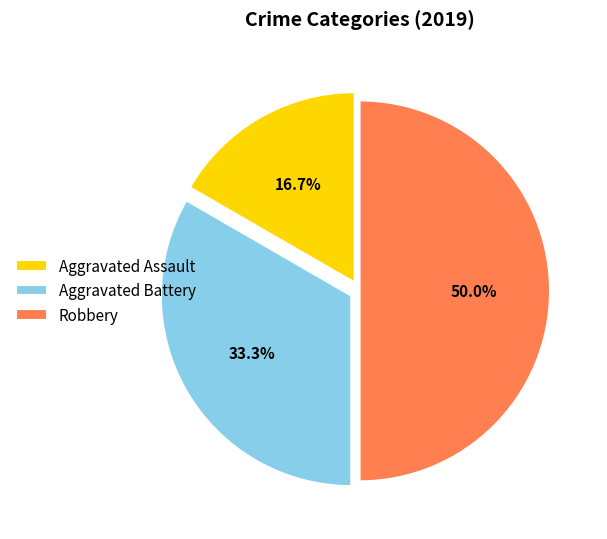

Rank the categories by value from highest to lowest.

Robbery, Aggravated Battery, Aggravated Assault